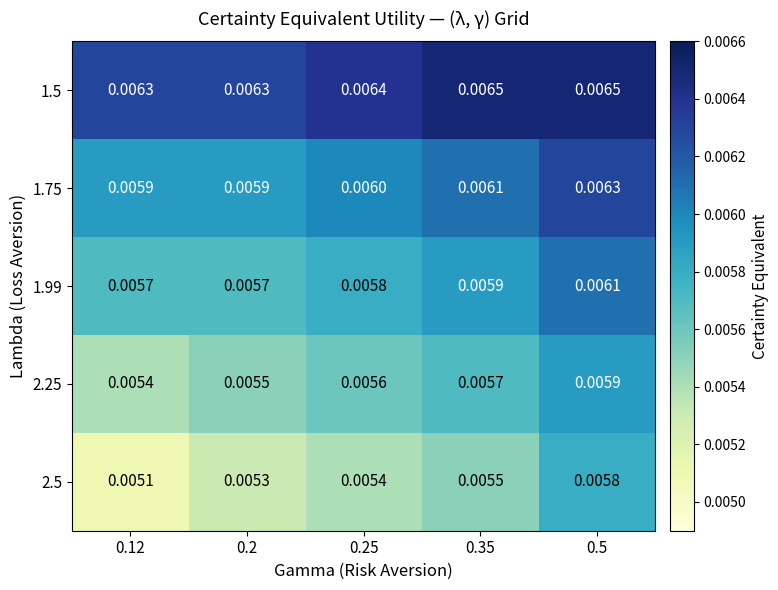

Is the value of 1.99 at 0.25 greater than the value of 1.5 at 0.35?

No